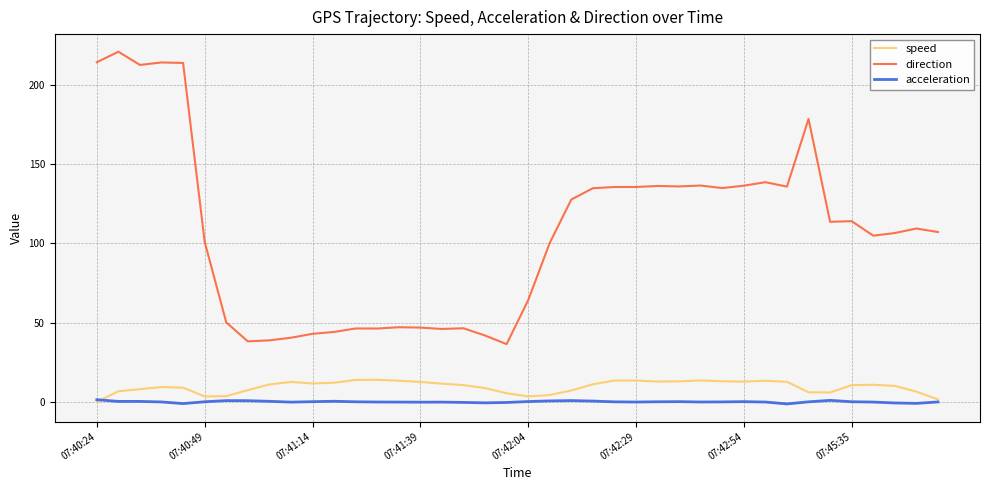

What is the maximum value shown in the chart?

221.1